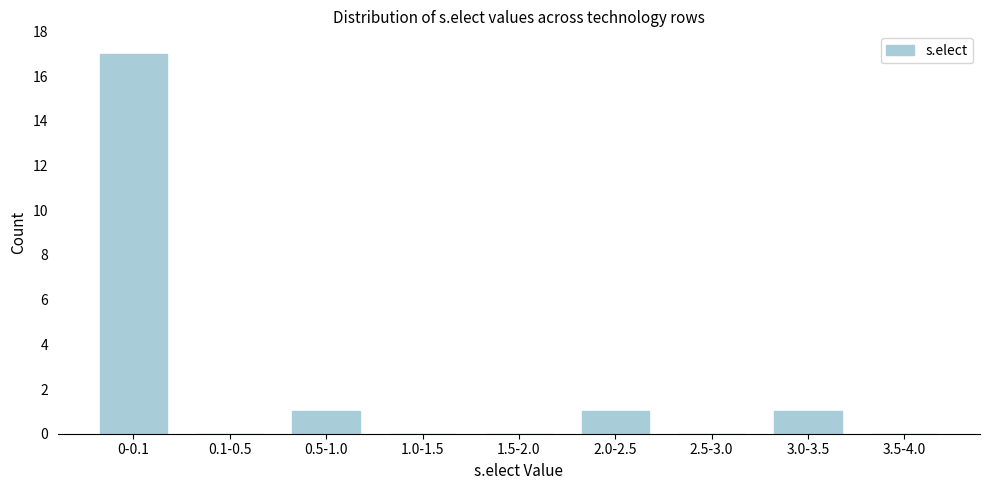

Reading left to right, list all the values displayed in this chart.

0-0.1=17	0.1-0.5=0	0.5-1.0=1	1.0-1.5=0	1.5-2.0=0	2.0-2.5=1	2.5-3.0=0	3.0-3.5=1	3.5-4.0=0